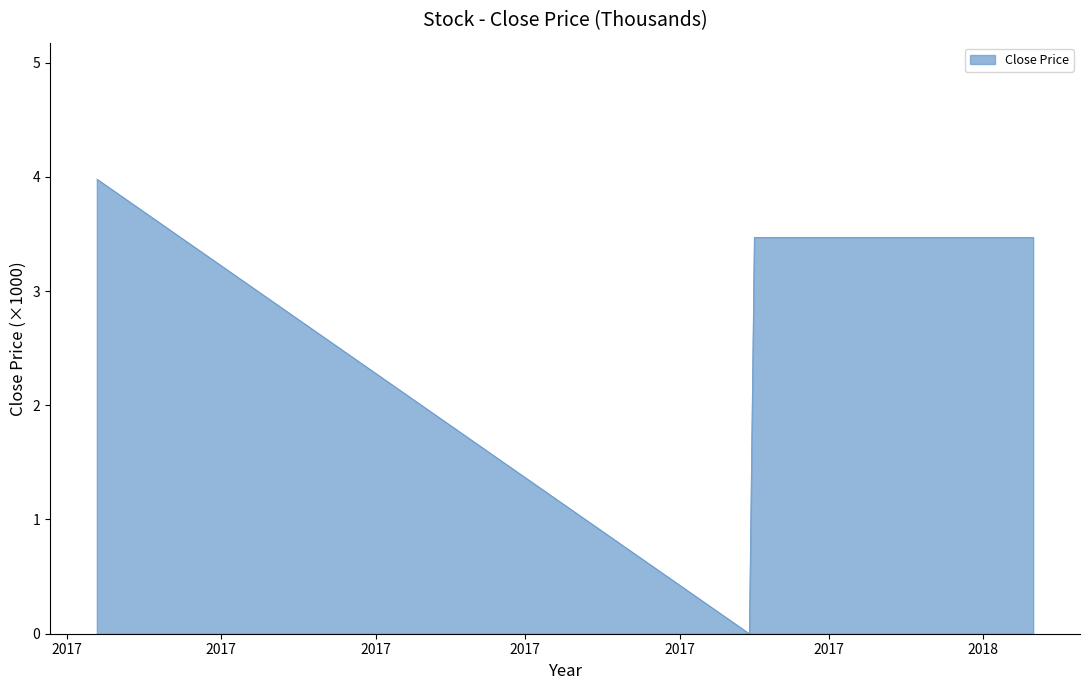

Reading right to left, what are all the values shown in this chart?

3.5	3.5	3.5	3.5	3.5	3.5	3.5	3.5	3.5	3.5	3.5	3.5	3.5	3.5	3.5	3.5	3.5	3.5	3.5	3.5	3.5	3.5	3.5	3.5	3.5	3.5	3.5	3.5	3.5	3.5	3.5	3.5	3.5	3.5	3.5	3.5	3.5	3.5	0.0	4.0